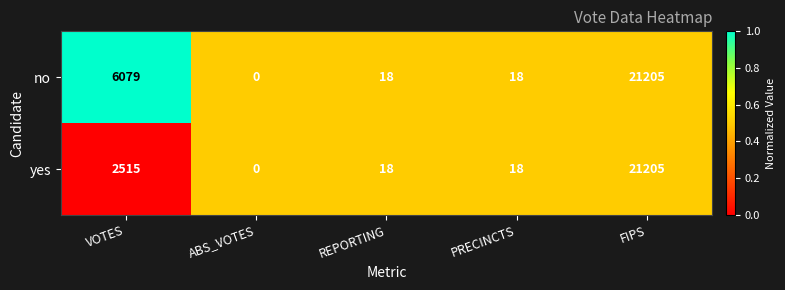

At which category does the chart reach its minimum across all series?

ABS_VOTES